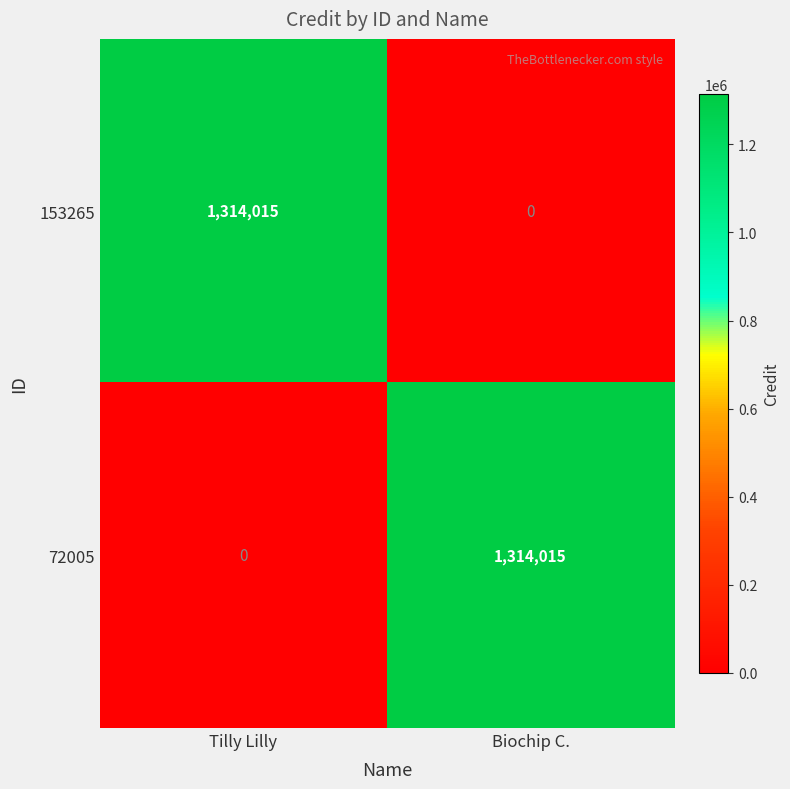

What is the total value across all series at Tilly Lilly?

1314015